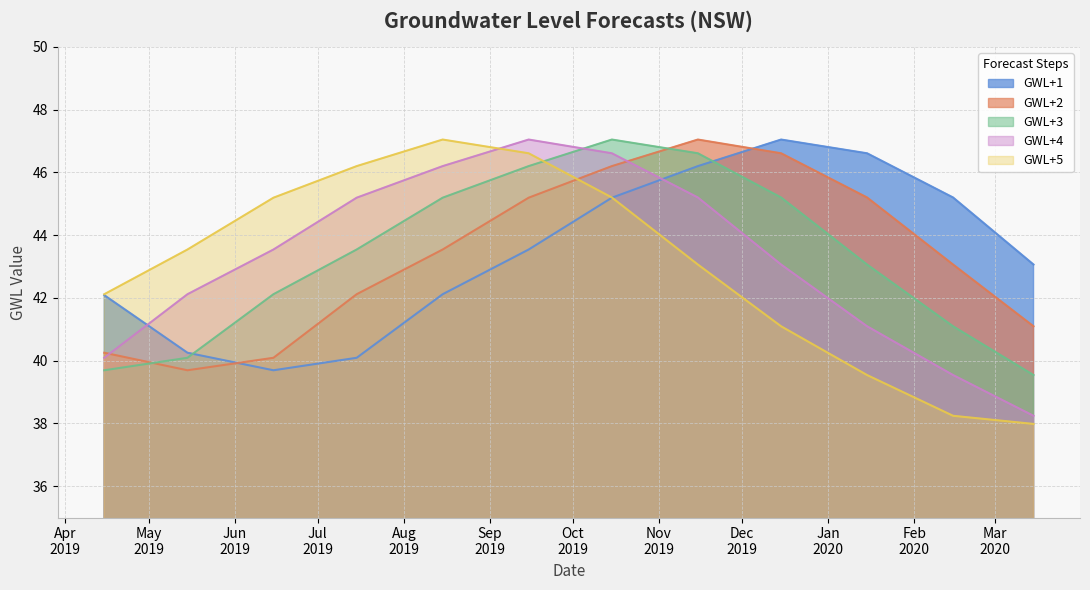

How many data points does each series have?

12